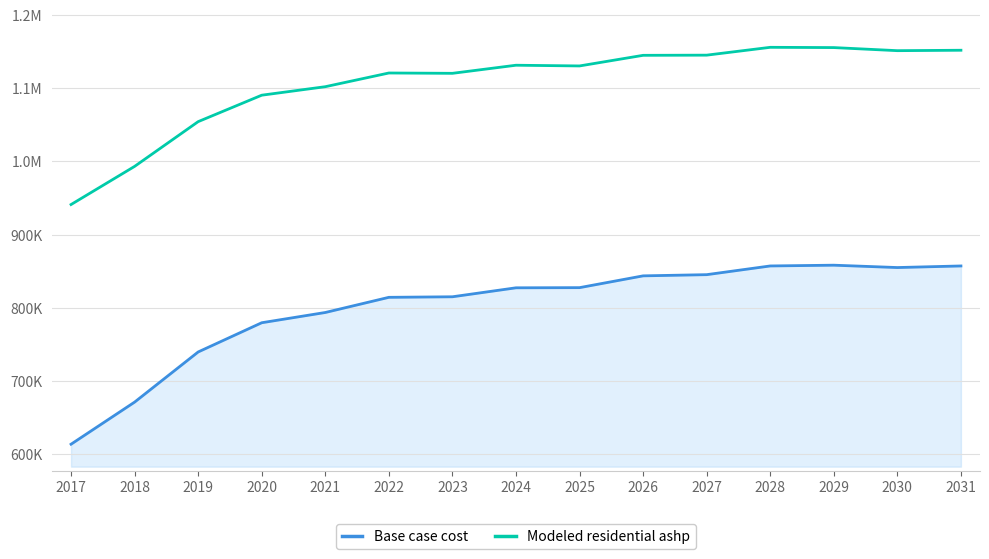

In Modeled residential ashp, how many points are lower than both neighbors (excluding endpoints)?

3